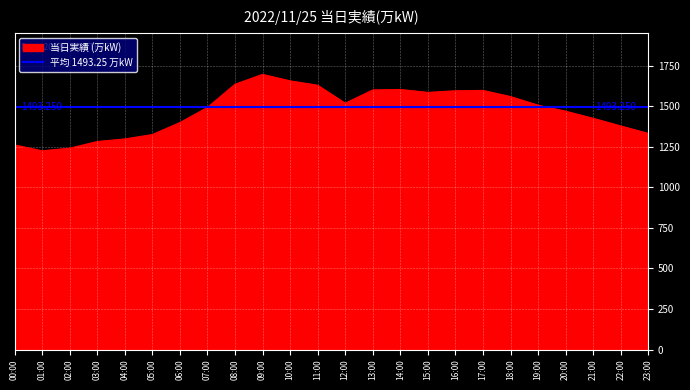

List the labels in order of value, largest first.

09:00, 10:00, 08:00, 11:00, 14:00, 13:00, 17:00, 16:00, 15:00, 18:00, 12:00, 19:00, 07:00, 20:00, 21:00, 06:00, 22:00, 23:00, 05:00, 04:00, 03:00, 00:00, 02:00, 01:00